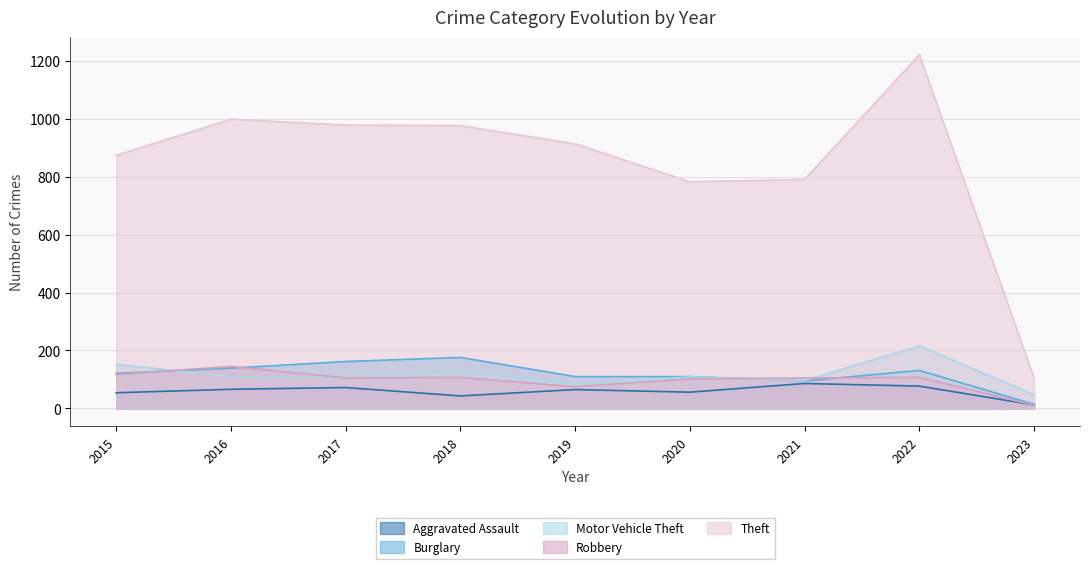

What is the difference between the second highest and minimum values in the Theft series?

894